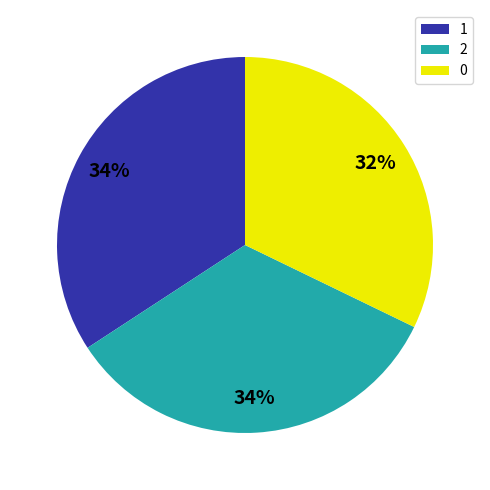

Is there a majority slice in this chart?

No